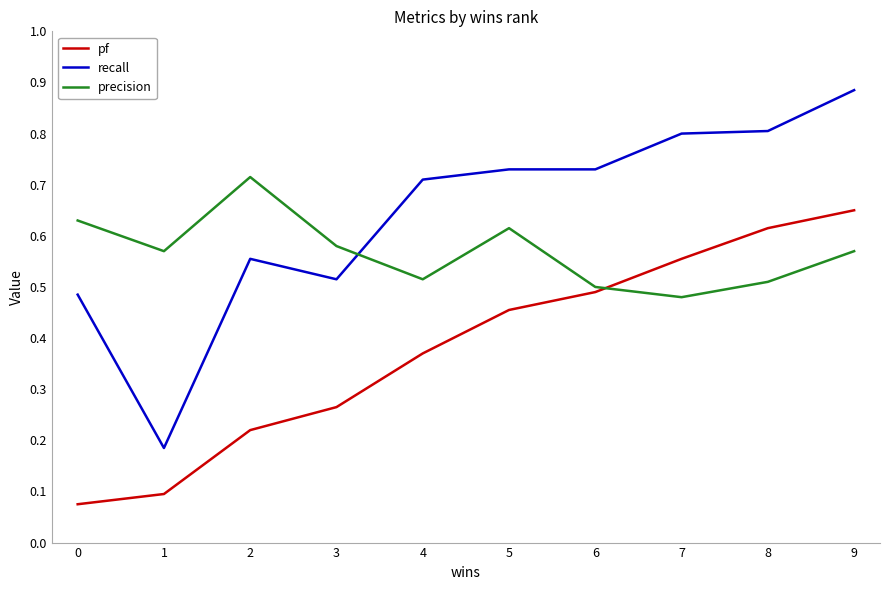

True or false: pf has a value of 0.3 at 7.

False